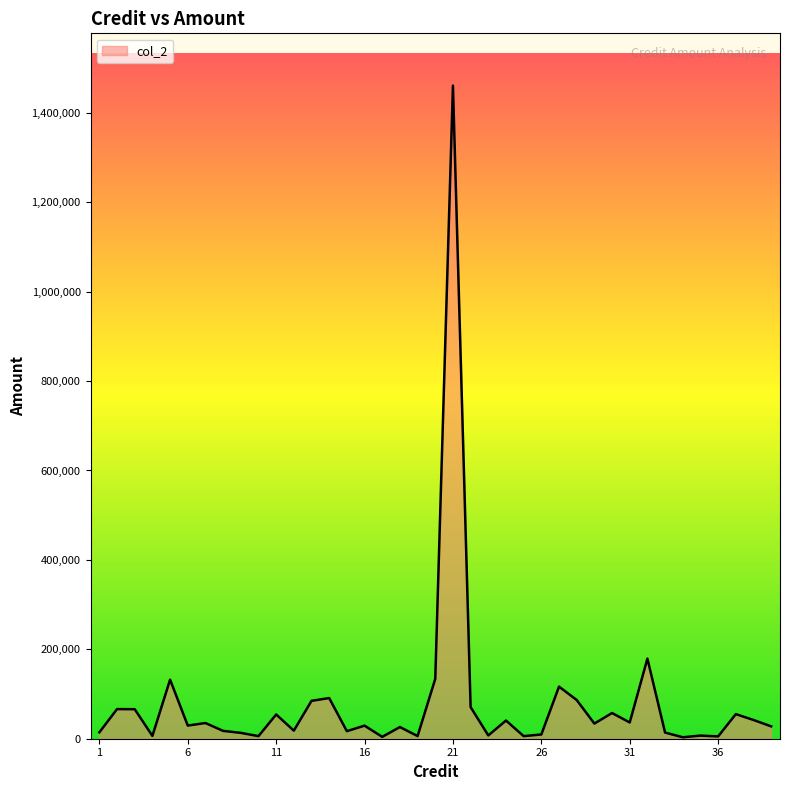

How many values are below 29460?

19